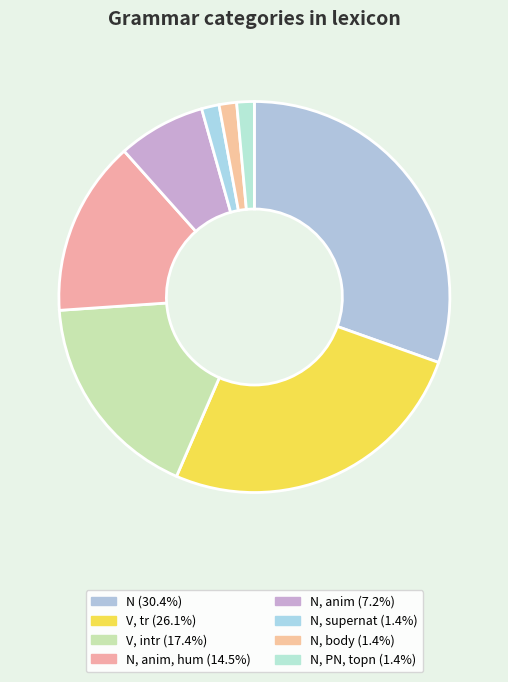

How many segments does this pie chart have?

8